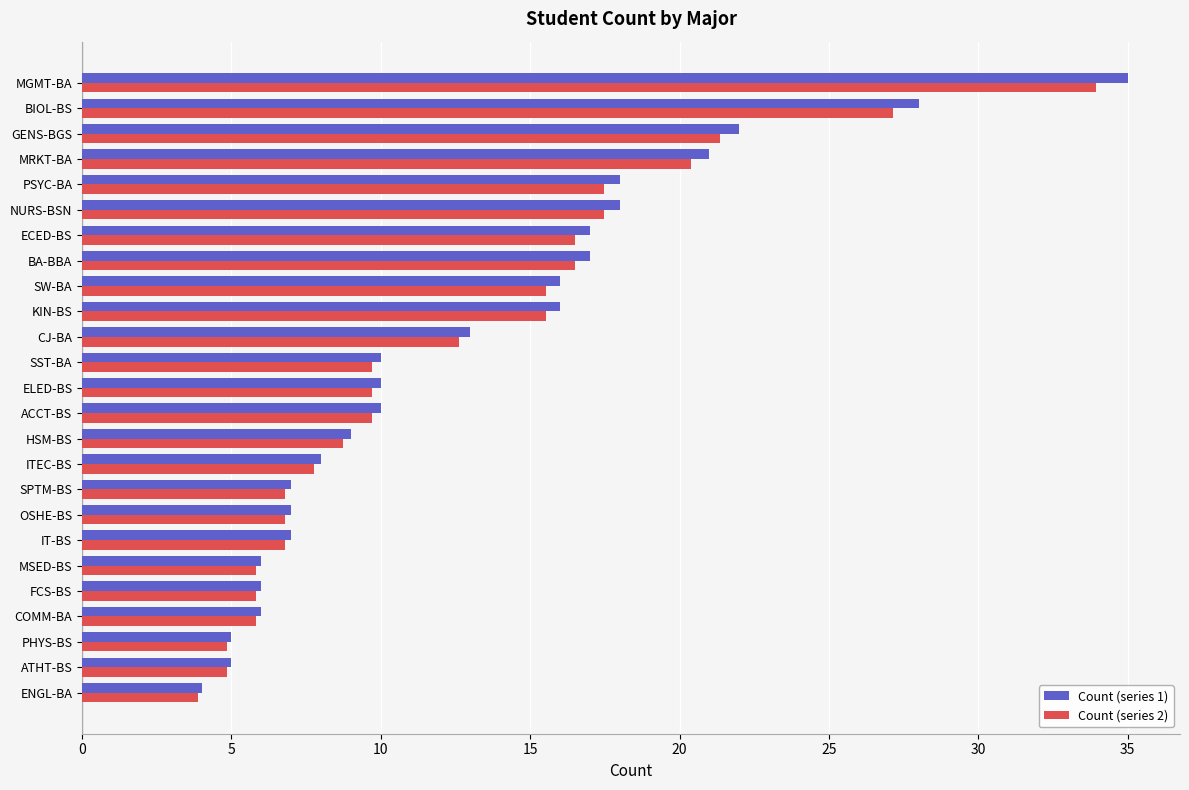

List the series in order of their overall mean, lowest first.

Count (series 2), Count (series 1)